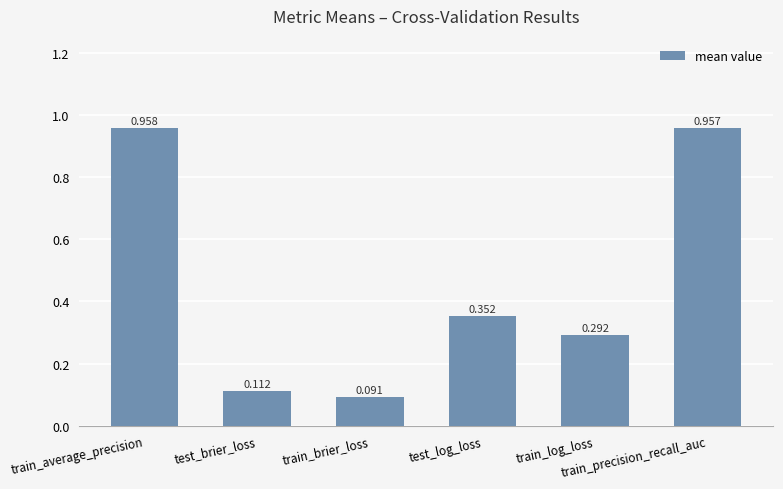

Does the chart contain any negative values?

No